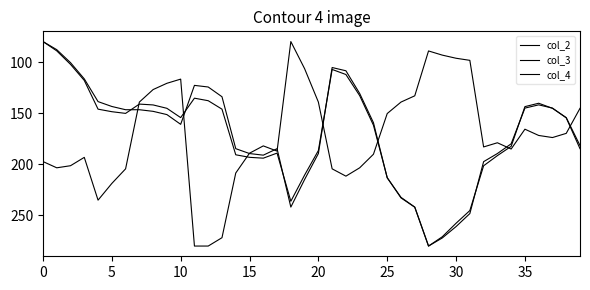

What is the label of the 7th point from the right?

33